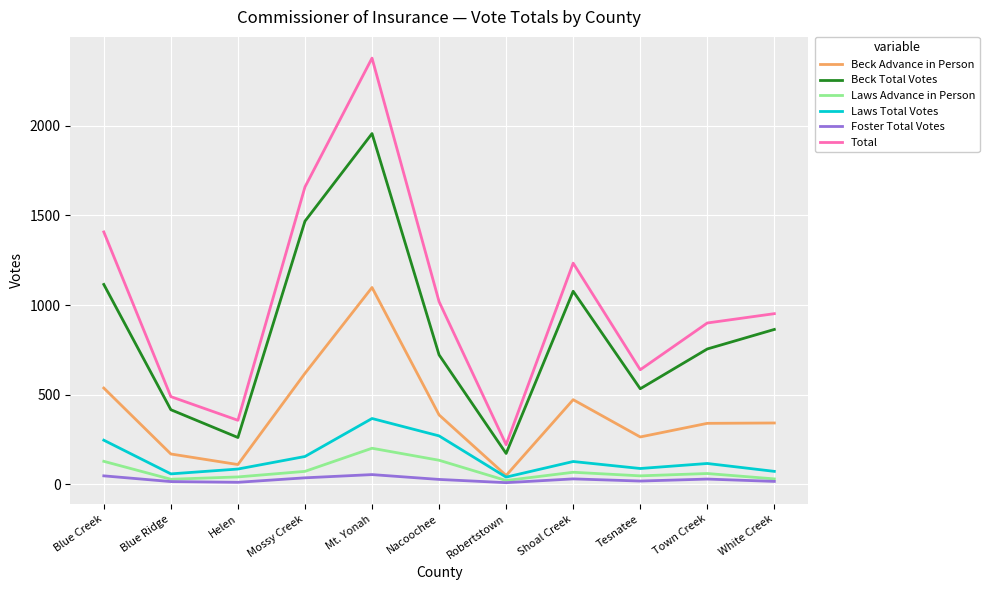

True or false: Beck Total Votes has more than 2 interior local peaks.

False